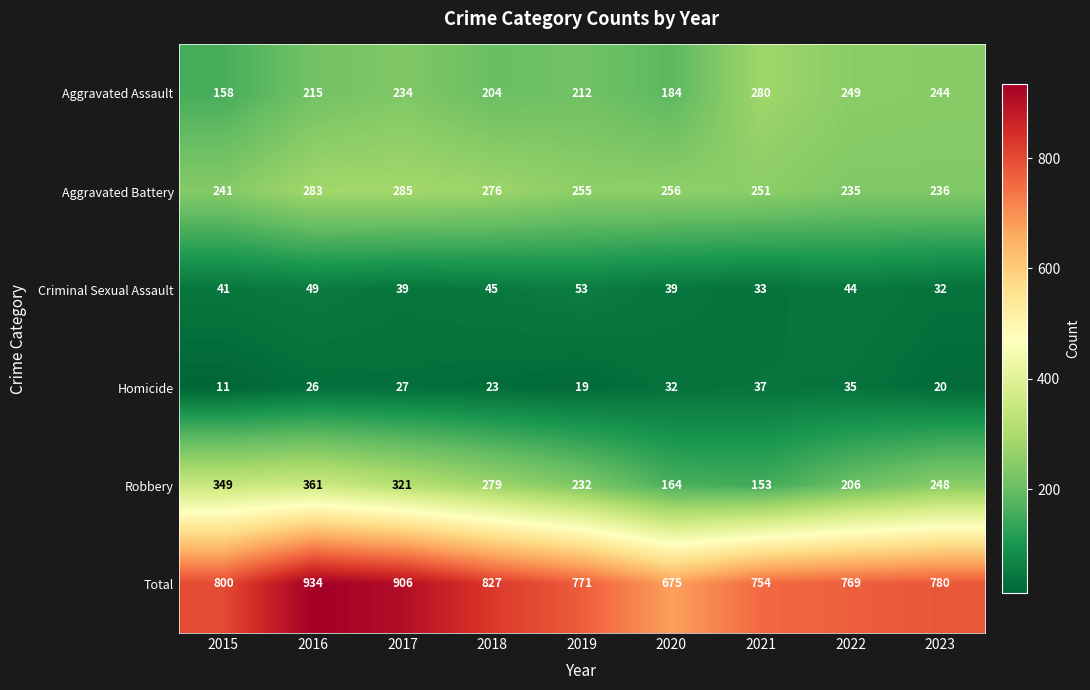

At which category does the chart reach its minimum across all series?

2015